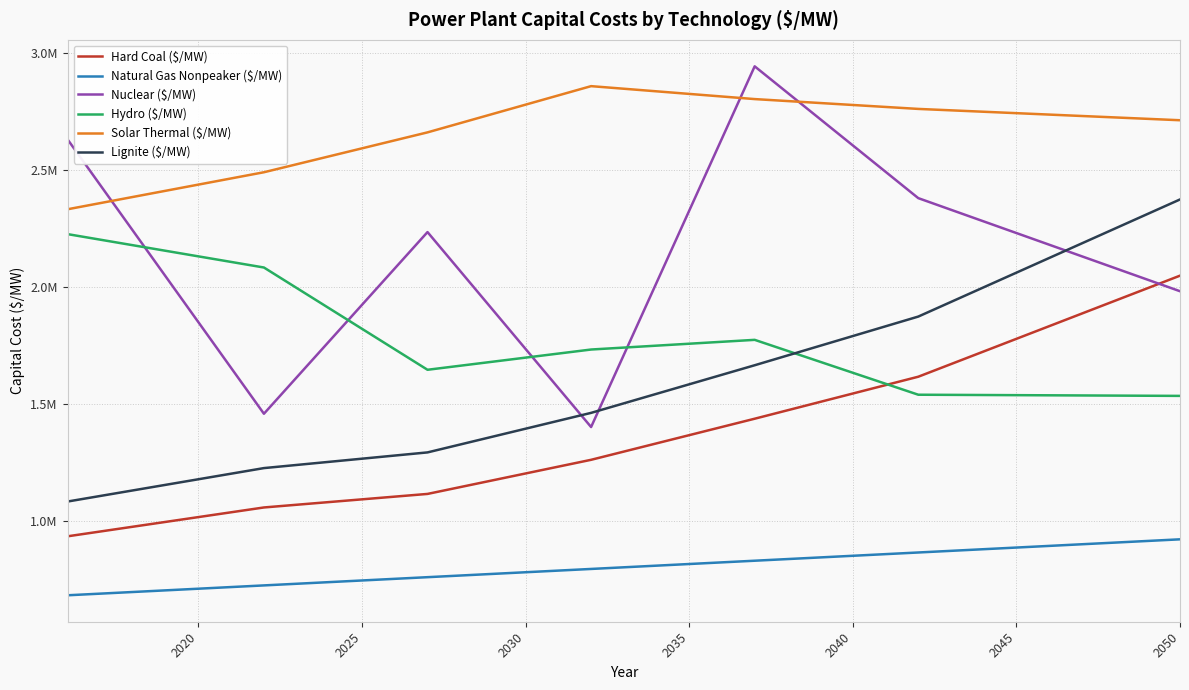

Is this an area chart (filled region under the line)?

No